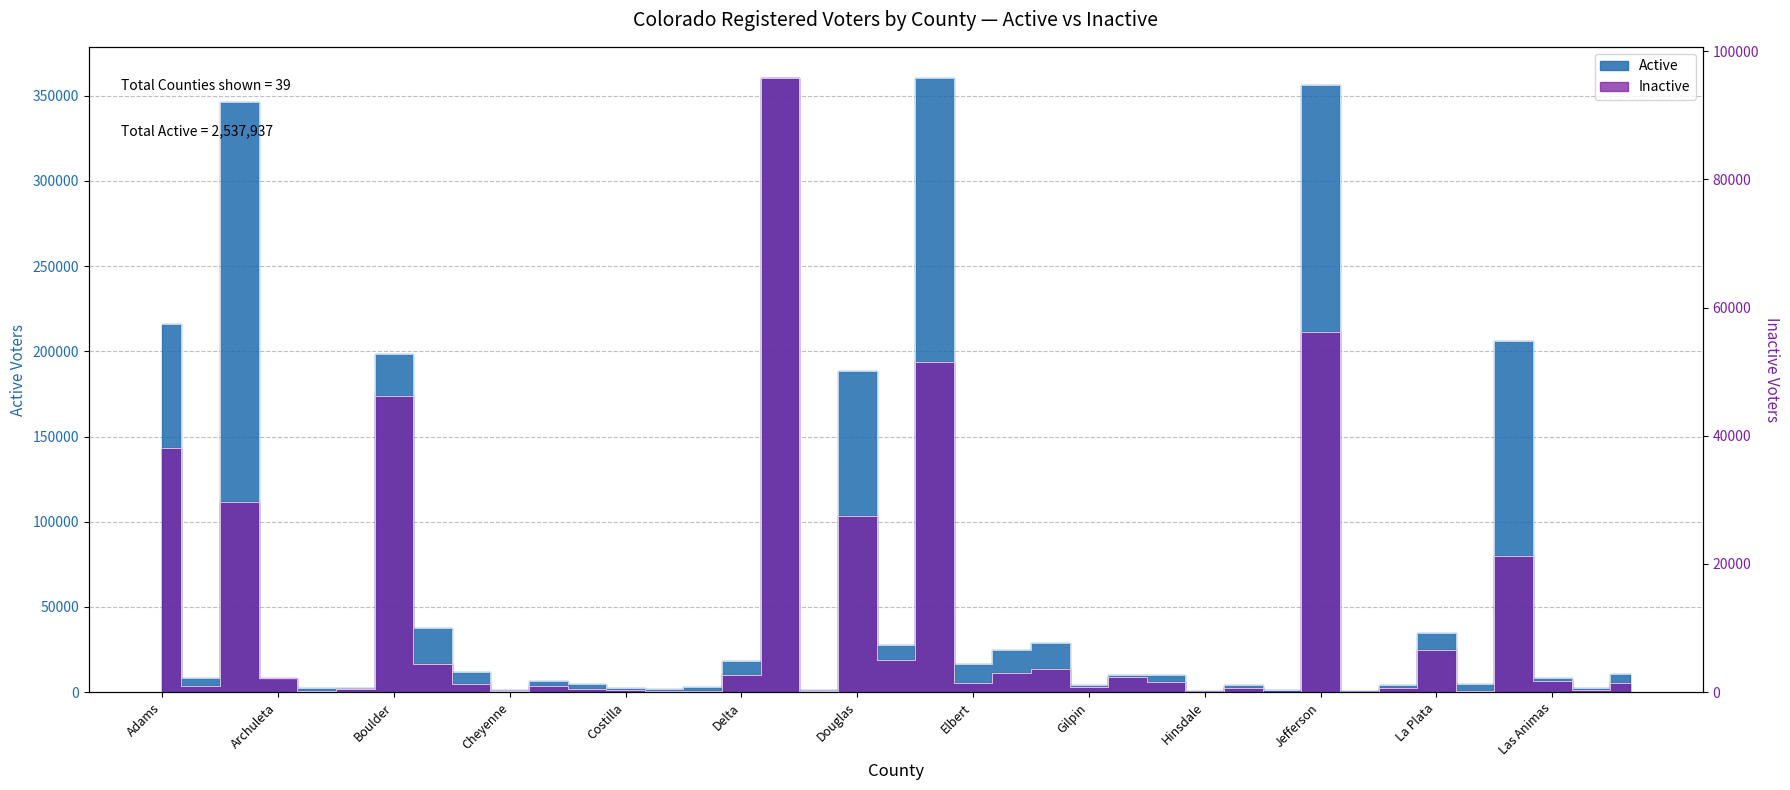

What is the minimum value shown in the chart?

3